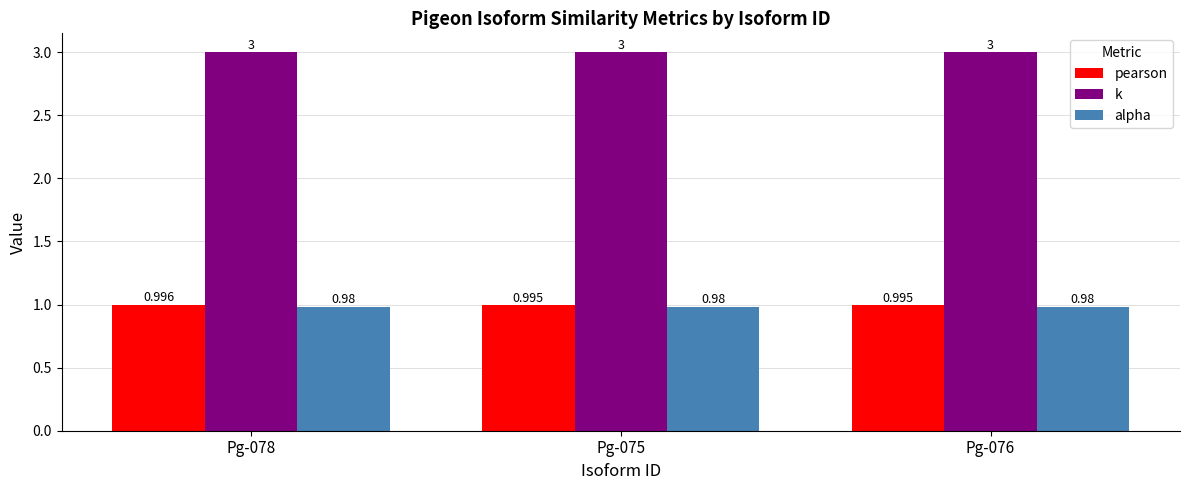

Which series has the largest range (max minus min)?

pearson